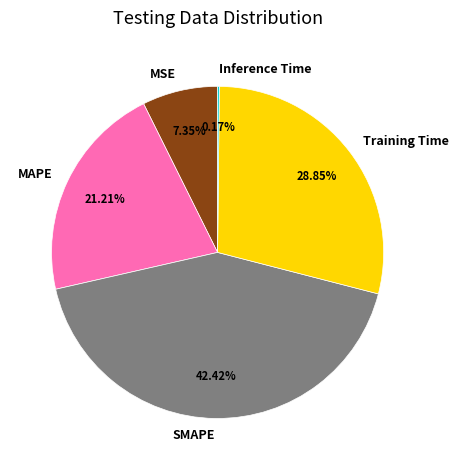

What is the ratio of the value at MAPE to the value at Training Time?

0.7